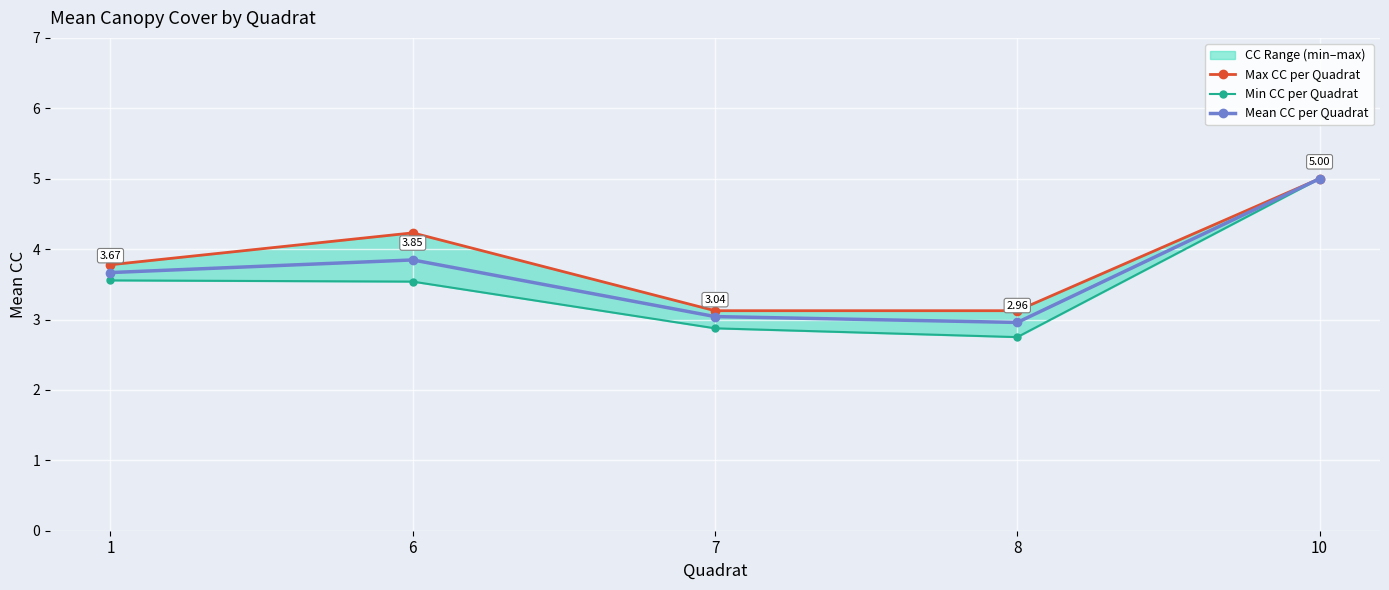

Is this an area chart (filled region under the line)?

No